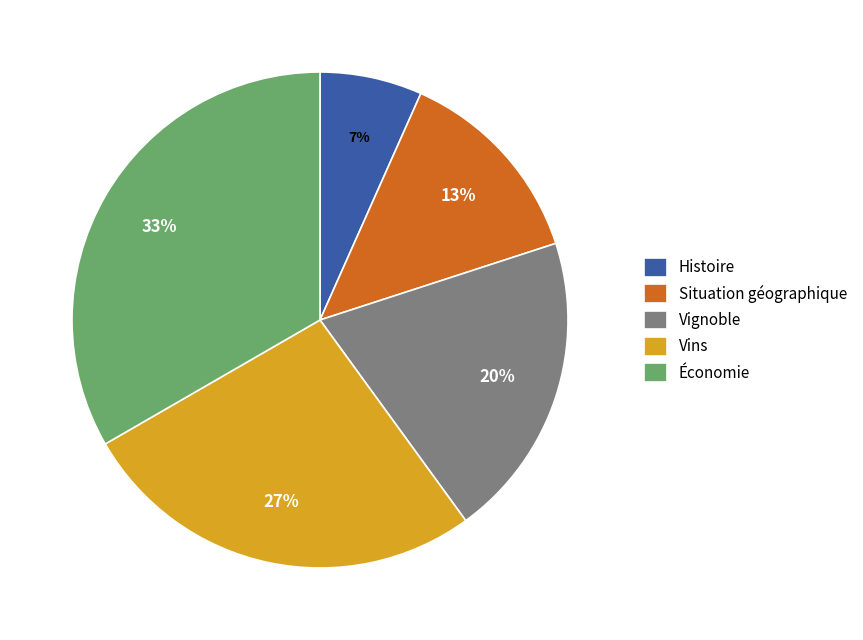

What percentage is the Histoire slice, to the nearest percent?

7%